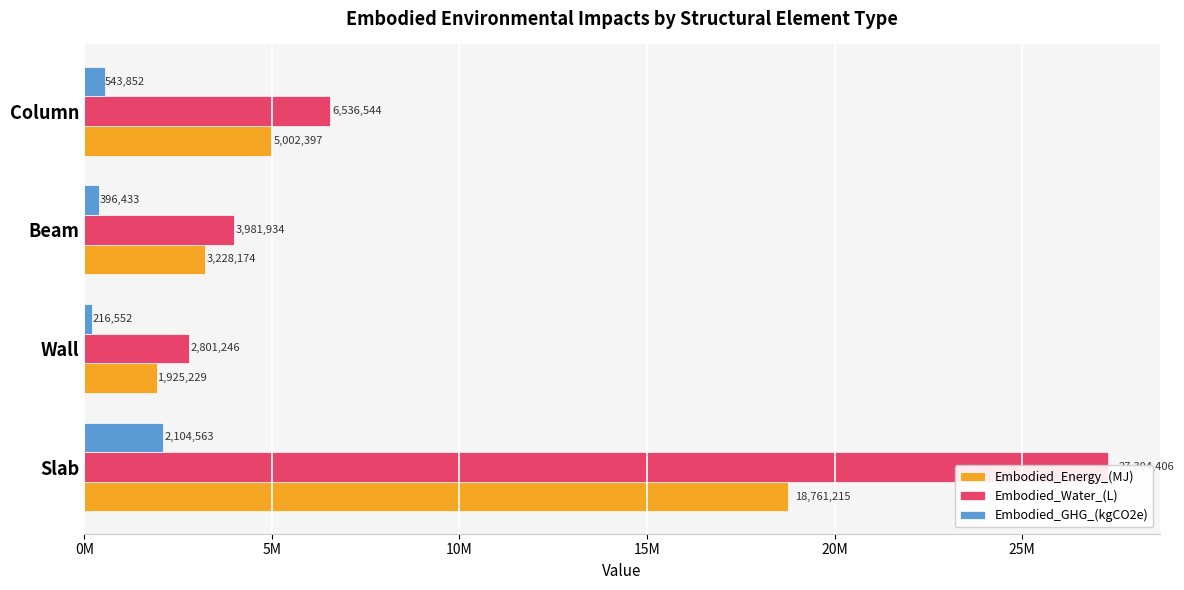

What is the value of the Embodied_GHG_(kgCO2e) bar at the 4th from the left?

543852.2